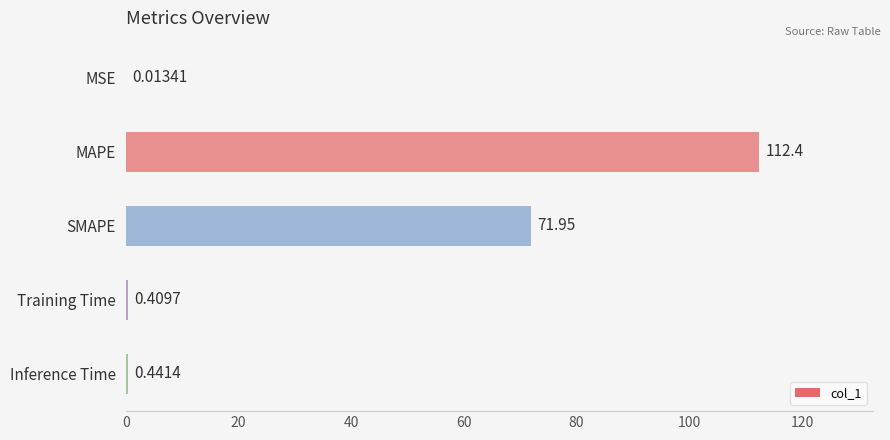

Which category has the highest value across all series?

MAPE